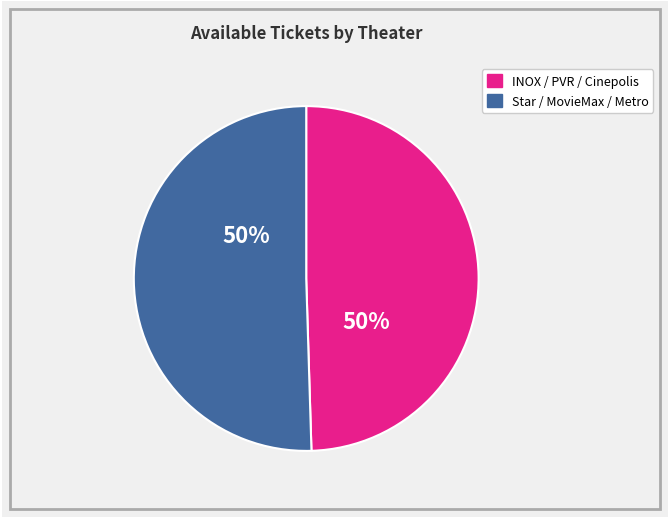

To the nearest percent, what is the average slice percentage?

50%